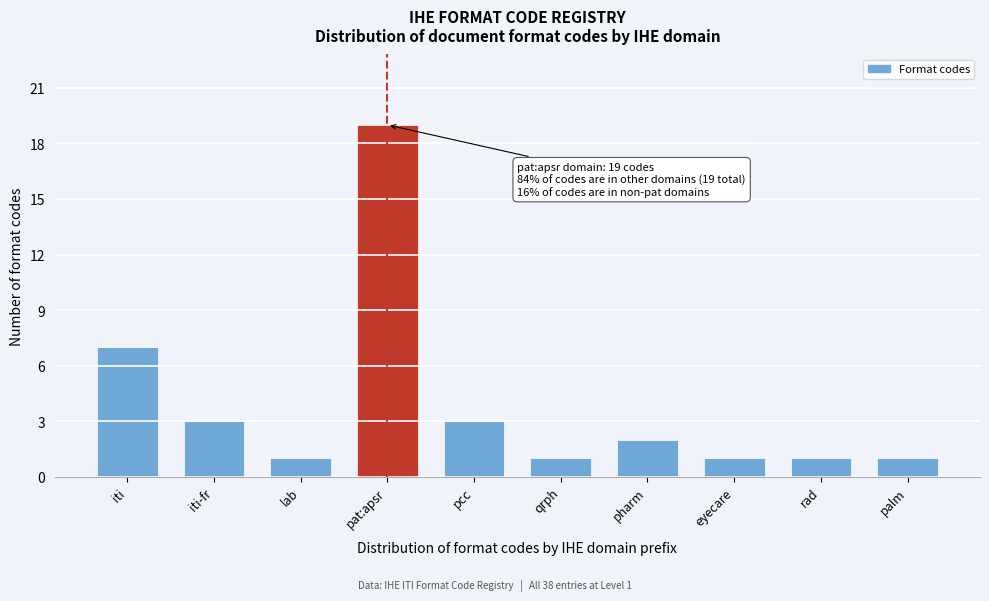

Reading right to left, what are all the values shown in this chart?

palm=1	rad=1	eyecare=1	pharm=2	qrph=1	pcc=3	pat:apsr=19	lab=1	iti-fr=3	iti=7